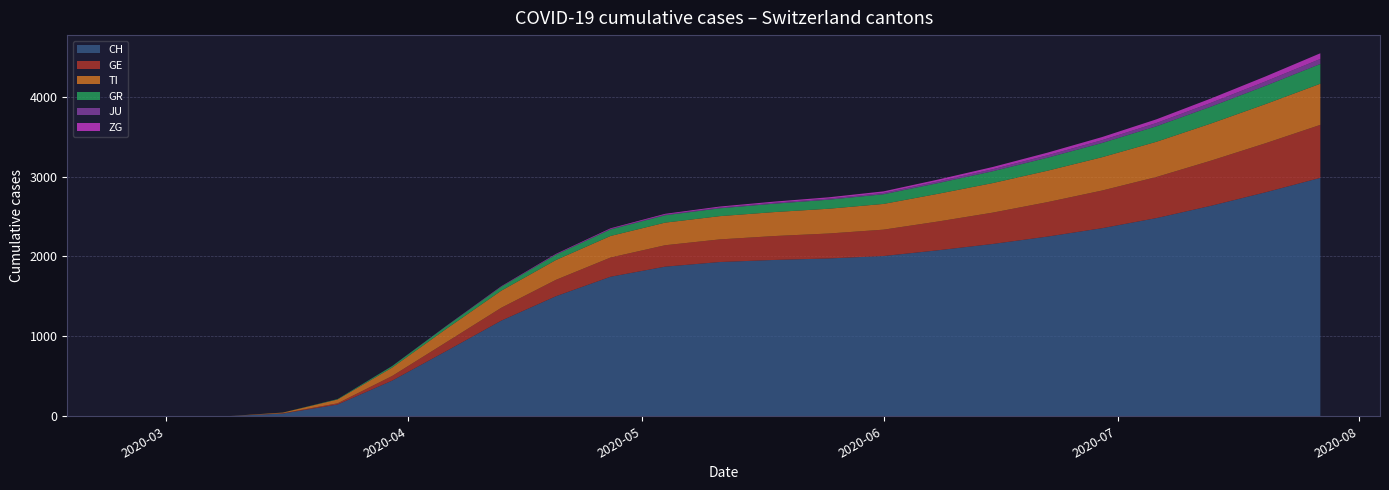

Reading left to right, transcribe all the data shown in this chart.

CH: 2020-02-25=0	2020-03-02=0	2020-03-09=2	2020-03-16=34	2020-03-23=147	2020-03-30=446	2020-04-06=819	2020-04-13=1197	2020-04-20=1502	2020-04-27=1746	2020-05-04=1872	2020-05-11=1930	2020-05-18=1956	2020-05-25=1975	2020-06-01=2005	2020-06-08=2077	2020-06-15=2156	2020-06-22=2248	2020-06-29=2353	2020-07-06=2480	2020-07-13=2634	2020-07-20=2803	2020-07-27=2983
GE: 2020-02-25=0	2020-03-02=0	2020-03-09=0	2020-03-16=4	2020-03-23=15	2020-03-30=58	2020-04-06=111	2020-04-13=161	2020-04-20=205	2020-04-27=240	2020-05-04=268	2020-05-11=283	2020-05-18=299	2020-05-25=312	2020-06-01=330	2020-06-08=360	2020-06-15=392	2020-06-22=431	2020-06-29=471	2020-07-06=514	2020-07-13=565	2020-07-20=614	2020-07-27=663
TI: 2020-02-25=0	2020-03-02=0	2020-03-09=0	2020-03-16=8	2020-03-23=48	2020-03-30=105	2020-04-06=168	2020-04-13=214	2020-04-20=248	2020-04-27=270	2020-05-04=283	2020-05-11=291	2020-05-18=300	2020-05-25=310	2020-06-01=322	2020-06-08=347	2020-06-15=370	2020-06-22=393	2020-06-29=417	2020-07-06=441	2020-07-13=465	2020-07-20=490	2020-07-27=515
GR: 2020-02-25=0	2020-03-02=0	2020-03-09=0	2020-03-16=1	2020-03-23=5	2020-03-30=19	2020-04-06=34	2020-04-13=50	2020-04-20=67	2020-04-27=82	2020-05-04=92	2020-05-11=98	2020-05-18=105	2020-05-25=113	2020-06-01=121	2020-06-08=134	2020-06-15=148	2020-06-22=163	2020-06-29=178	2020-07-06=194	2020-07-13=211	2020-07-20=229	2020-07-27=247
JU: 2020-02-25=0	2020-03-02=0	2020-03-09=0	2020-03-16=0	2020-03-23=0	2020-03-30=0	2020-04-06=1	2020-04-13=2	2020-04-20=4	2020-04-27=6	2020-05-04=8	2020-05-11=10	2020-05-18=12	2020-05-25=14	2020-06-01=17	2020-06-08=21	2020-06-15=25	2020-06-22=30	2020-06-29=35	2020-07-06=41	2020-07-13=48	2020-07-20=55	2020-07-27=63
ZG: 2020-02-25=0	2020-03-02=0	2020-03-09=0	2020-03-16=0	2020-03-23=0	2020-03-30=1	2020-04-06=2	2020-04-13=4	2020-04-20=6	2020-04-27=8	2020-05-04=10	2020-05-11=12	2020-05-18=14	2020-05-25=16	2020-06-01=19	2020-06-08=23	2020-06-15=28	2020-06-22=33	2020-06-29=39	2020-07-06=46	2020-07-13=54	2020-07-20=62	2020-07-27=71